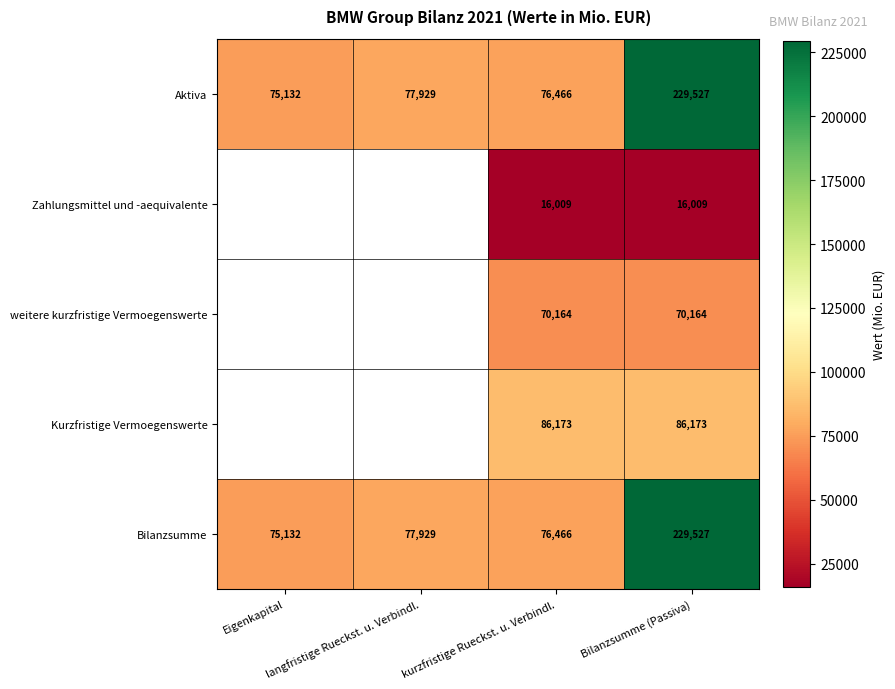

What is the maximum value for Bilanzsumme?

229527